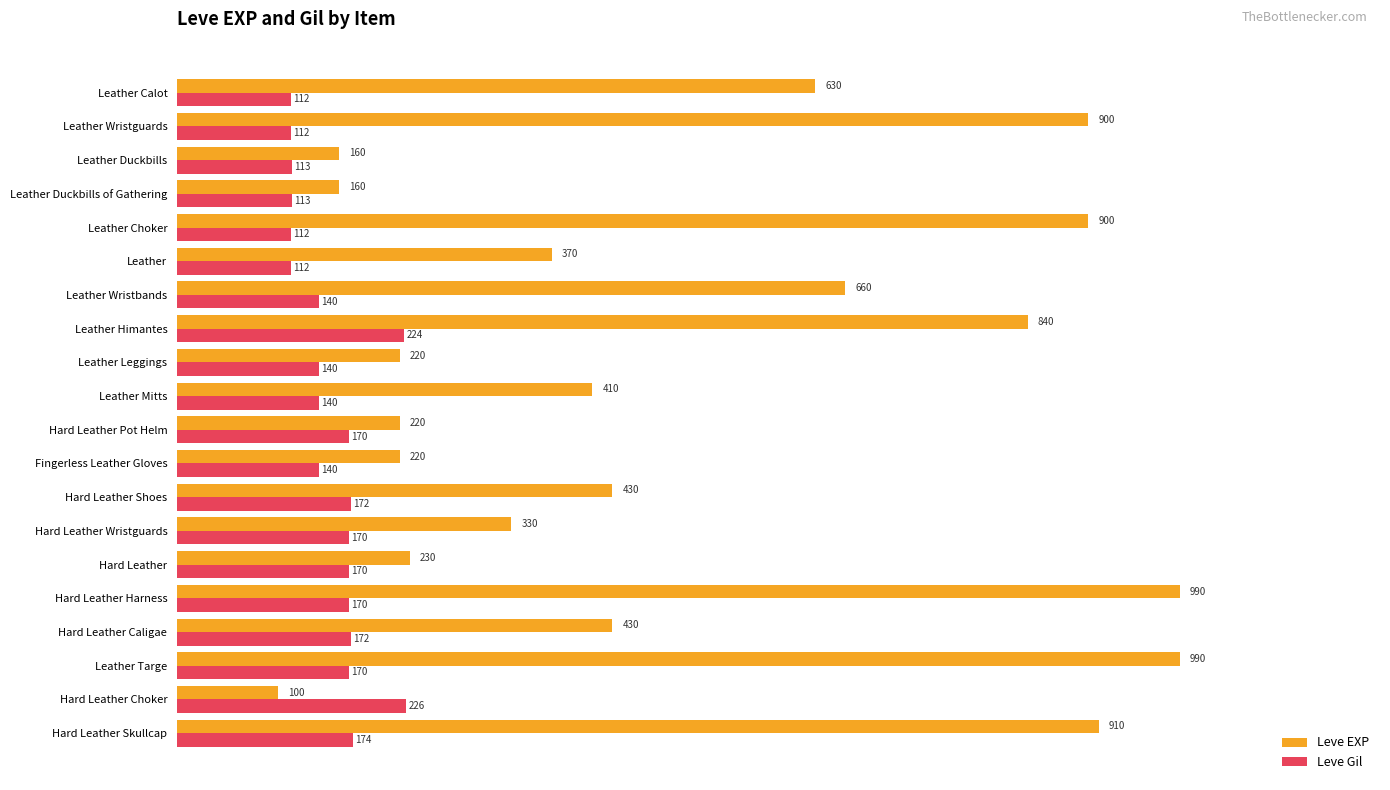

Read the Leve EXP value at Fingerless Leather Gloves, to the nearest 50.

200